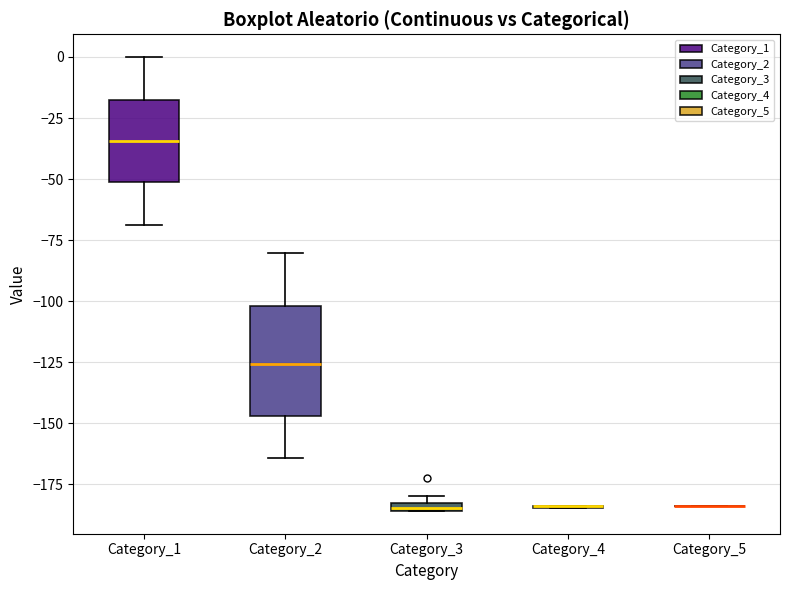

Which box is the tallest, from its lower edge to its upper edge?

Category_2